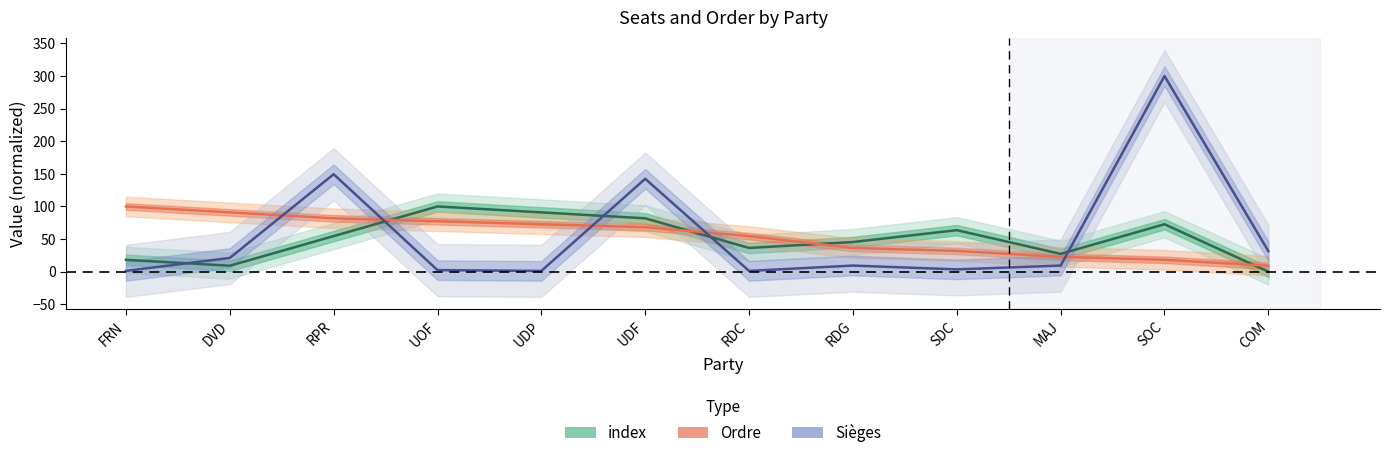

What is the greatest value displayed?

300.0